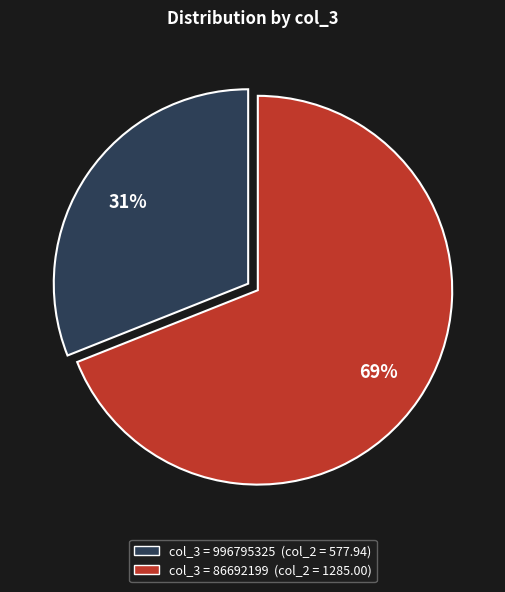

Is there a majority slice in this chart?

Yes